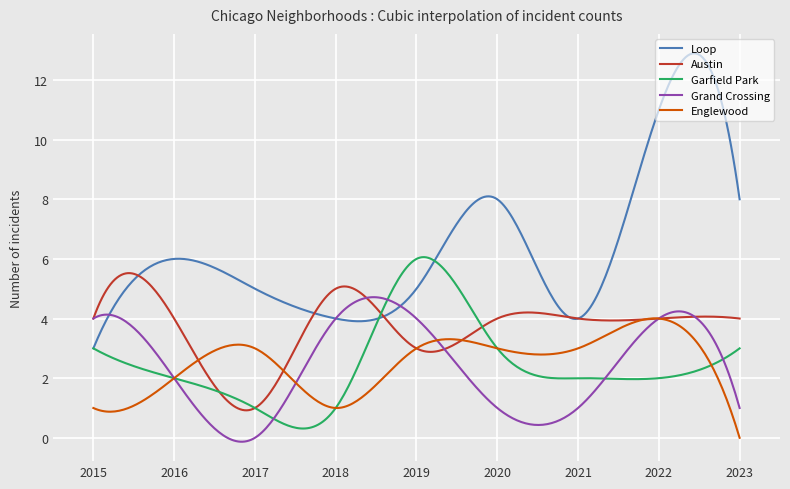

Which series has the largest total across all categories?

Loop